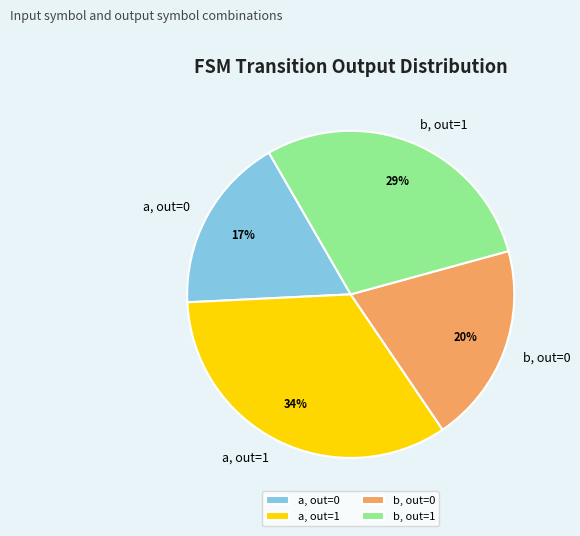

To the nearest percent, what percentage of the pie is a, out=0?

17%